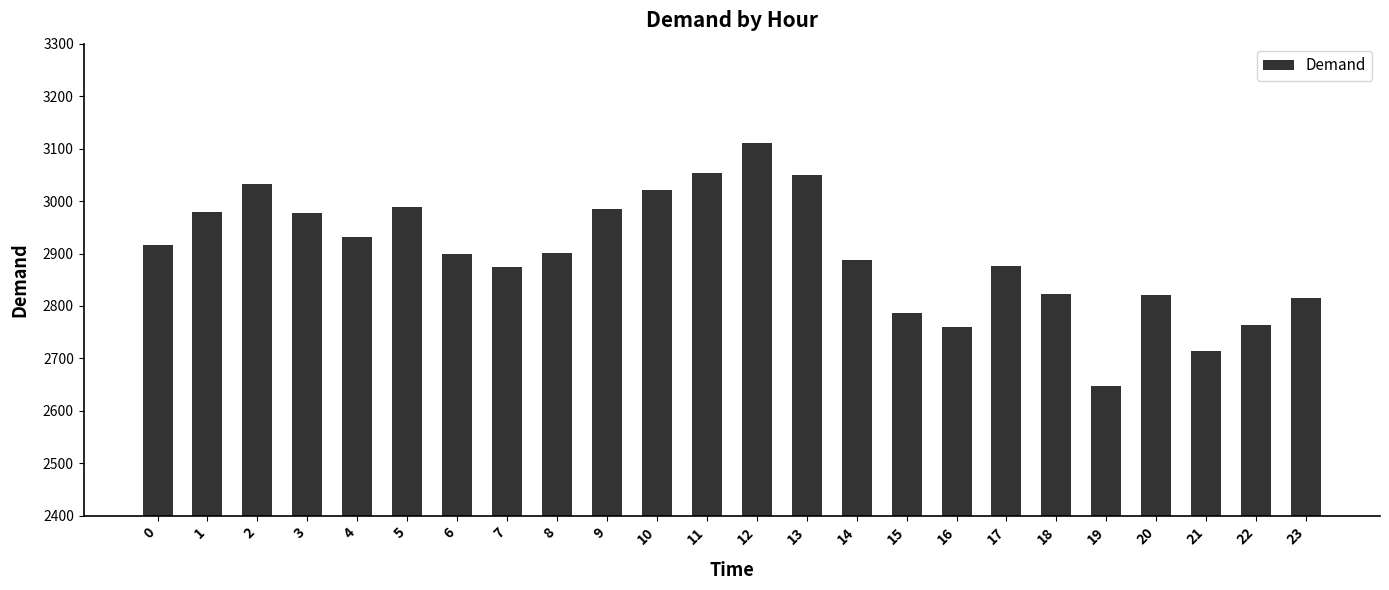

What is the approximate value at 20, to the nearest 50?

2800